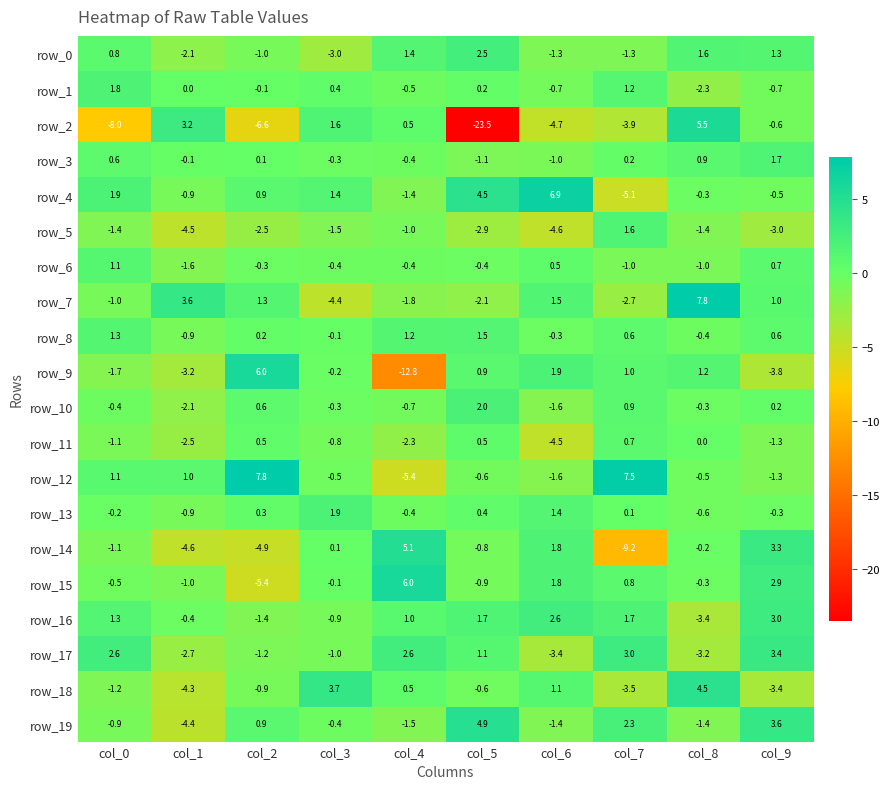

The row_3 series shows 0.2 at col_7. True or false?

True